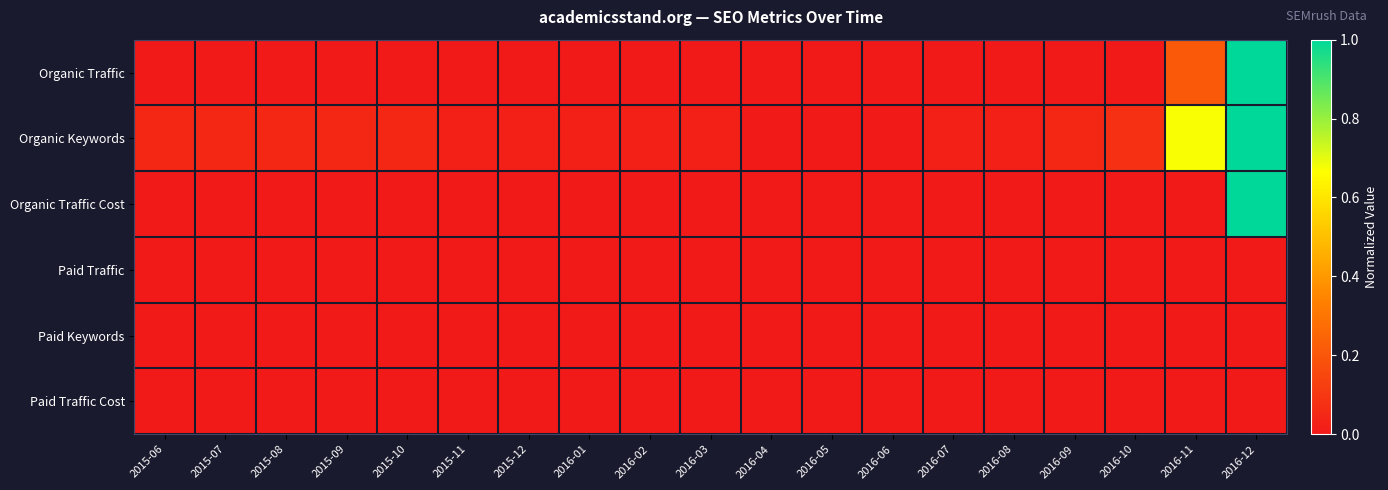

Which series has the widest spread of values?

Organic Traffic